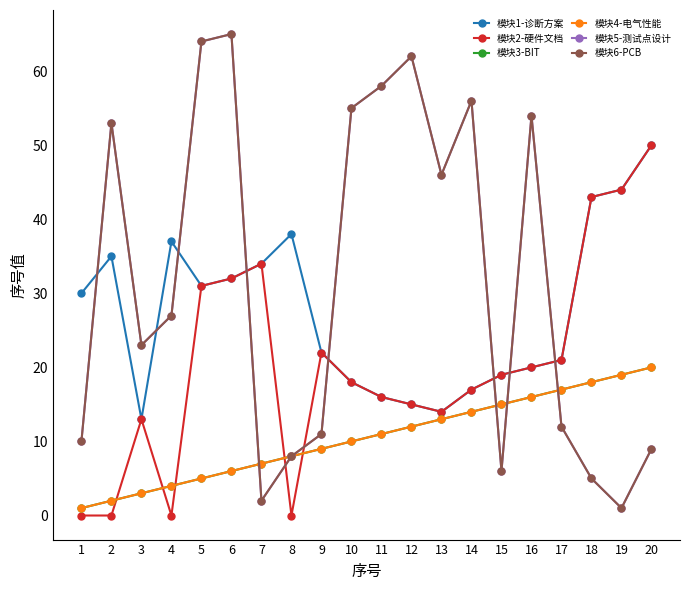

Is this an area chart (filled region under the line)?

No